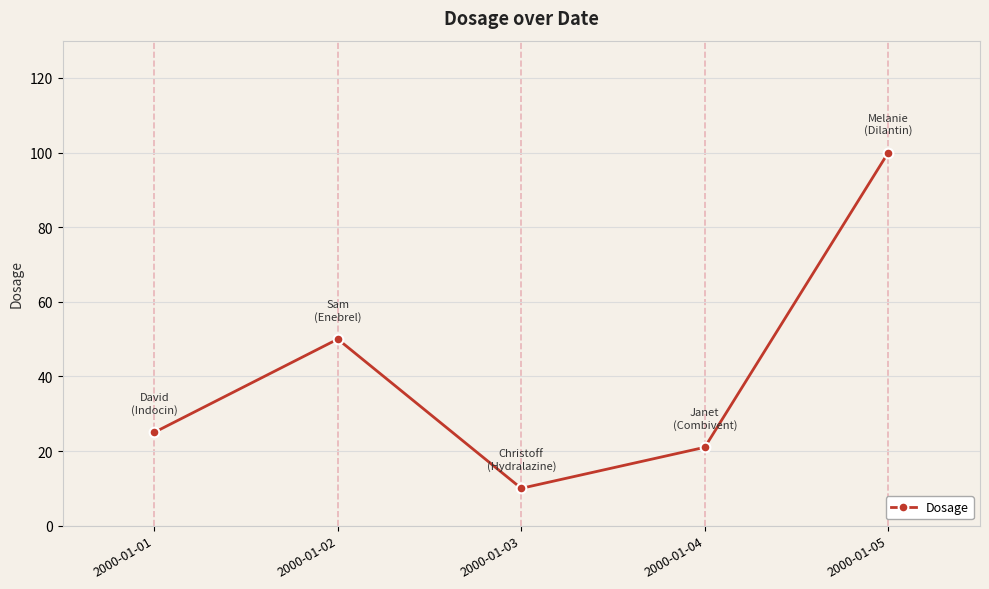

Rank the categories by value from lowest to highest.

2000-01-03, 2000-01-04, 2000-01-01, 2000-01-02, 2000-01-05